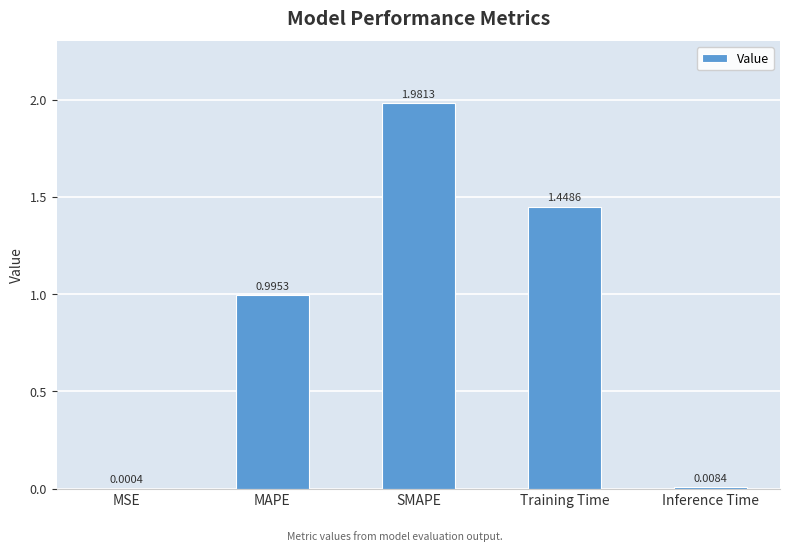

What is the change in value from MSE to Training Time?

+1.4